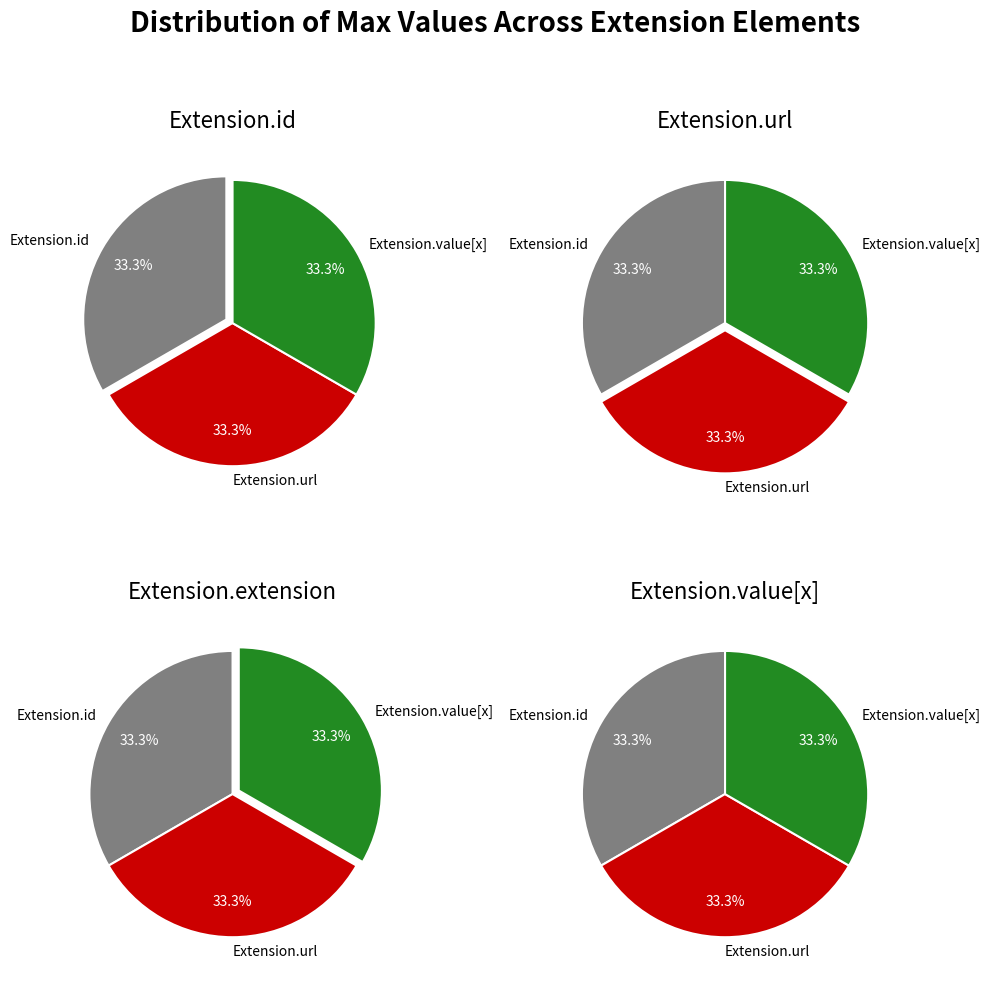

Which slice is the largest?

Extension.url